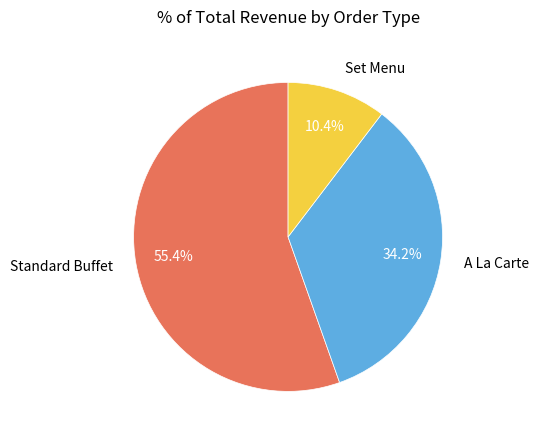

Which category has the biggest portion of the pie?

Standard Buffet